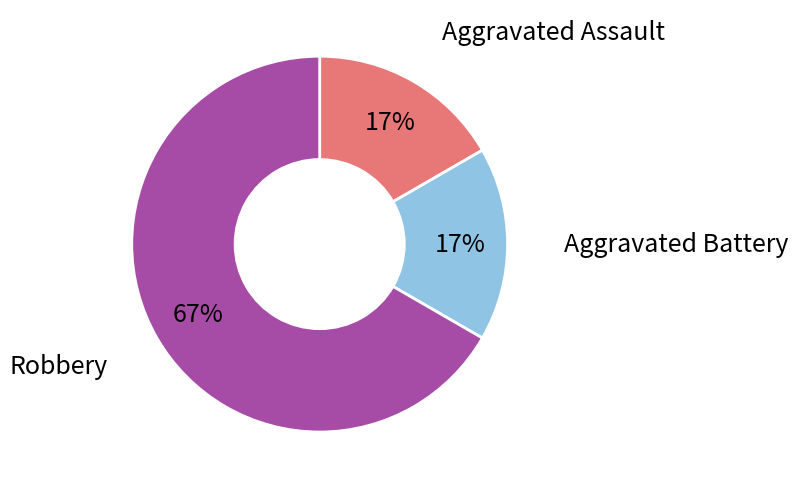

To the nearest percent, what is the average slice percentage?

33%